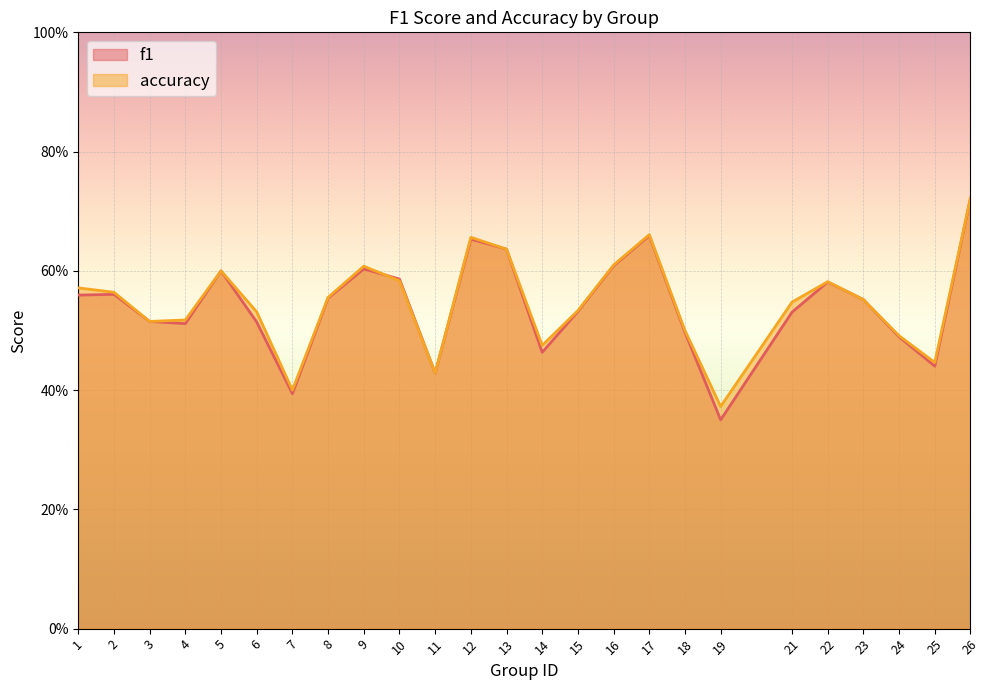

Reading right to left, list all the values displayed in this chart.

f1: 26=0.7	25=0.4	24=0.5	23=0.6	22=0.6	21=0.5	19=0.4	18=0.5	17=0.7	16=0.6	15=0.5	14=0.5	13=0.6	12=0.7	11=0.4	10=0.6	9=0.6	8=0.6	7=0.4	6=0.5	5=0.6	4=0.5	3=0.5	2=0.6	1=0.6
accuracy: 26=0.7	25=0.4	24=0.5	23=0.6	22=0.6	21=0.5	19=0.4	18=0.5	17=0.7	16=0.6	15=0.5	14=0.5	13=0.6	12=0.7	11=0.4	10=0.6	9=0.6	8=0.6	7=0.4	6=0.5	5=0.6	4=0.5	3=0.5	2=0.6	1=0.6